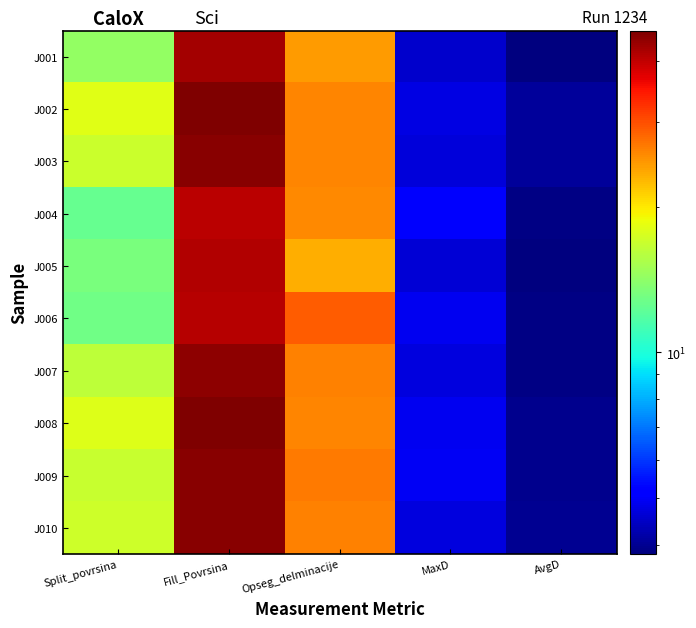

Reading left to right, what are all the values shown in this chart?

J001: Split_povrsina=14.4	Fill_Povrsina=42.6	Opseg_delminacije=24.5	MaxD=4.5	AvgD=3.8
J002: Split_povrsina=18.0	Fill_Povrsina=46.3	Opseg_delminacije=25.9	MaxD=4.8	AvgD=4.1
J003: Split_povrsina=16.9	Fill_Povrsina=45.2	Opseg_delminacije=25.8	MaxD=4.7	AvgD=4.1
J004: Split_povrsina=12.5	Fill_Povrsina=40.7	Opseg_delminacije=25.8	MaxD=5.0	AvgD=3.9
J005: Split_povrsina=13.3	Fill_Povrsina=41.6	Opseg_delminacije=23.2	MaxD=4.6	AvgD=3.9
J006: Split_povrsina=12.9	Fill_Povrsina=41.1	Opseg_delminacije=28.9	MaxD=4.9	AvgD=3.9
J007: Split_povrsina=16.3	Fill_Povrsina=44.6	Opseg_delminacije=26.3	MaxD=4.7	AvgD=3.9
J008: Split_povrsina=17.9	Fill_Povrsina=46.1	Opseg_delminacije=26.0	MaxD=4.9	AvgD=4.0
J009: Split_povrsina=16.7	Fill_Povrsina=45.0	Opseg_delminacije=26.8	MaxD=4.9	AvgD=4.0
J010: Split_povrsina=17.0	Fill_Povrsina=45.3	Opseg_delminacije=26.3	MaxD=4.7	AvgD=4.0